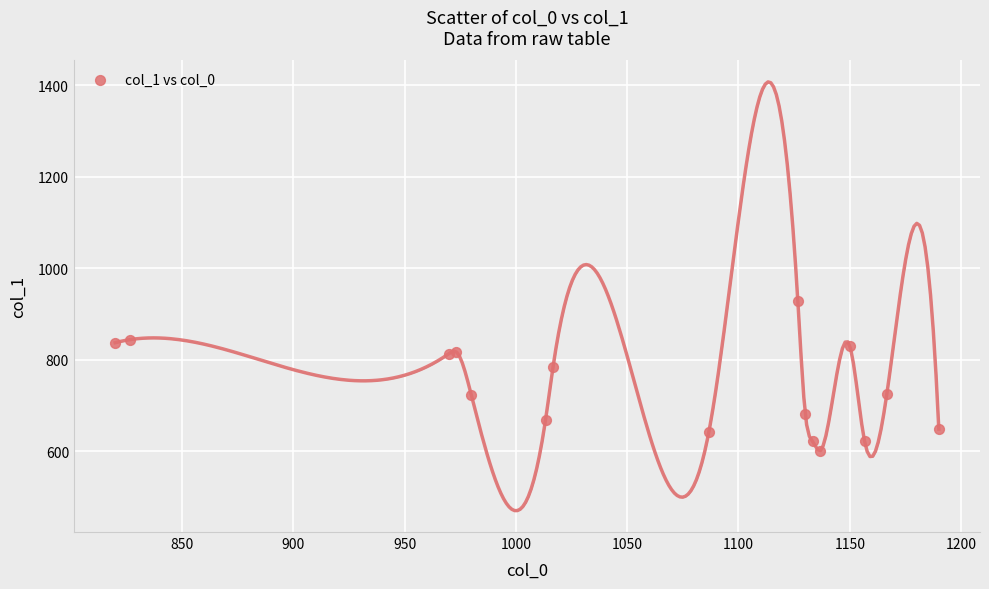

What Y value in the scatter plot is closest to 764?

783.0